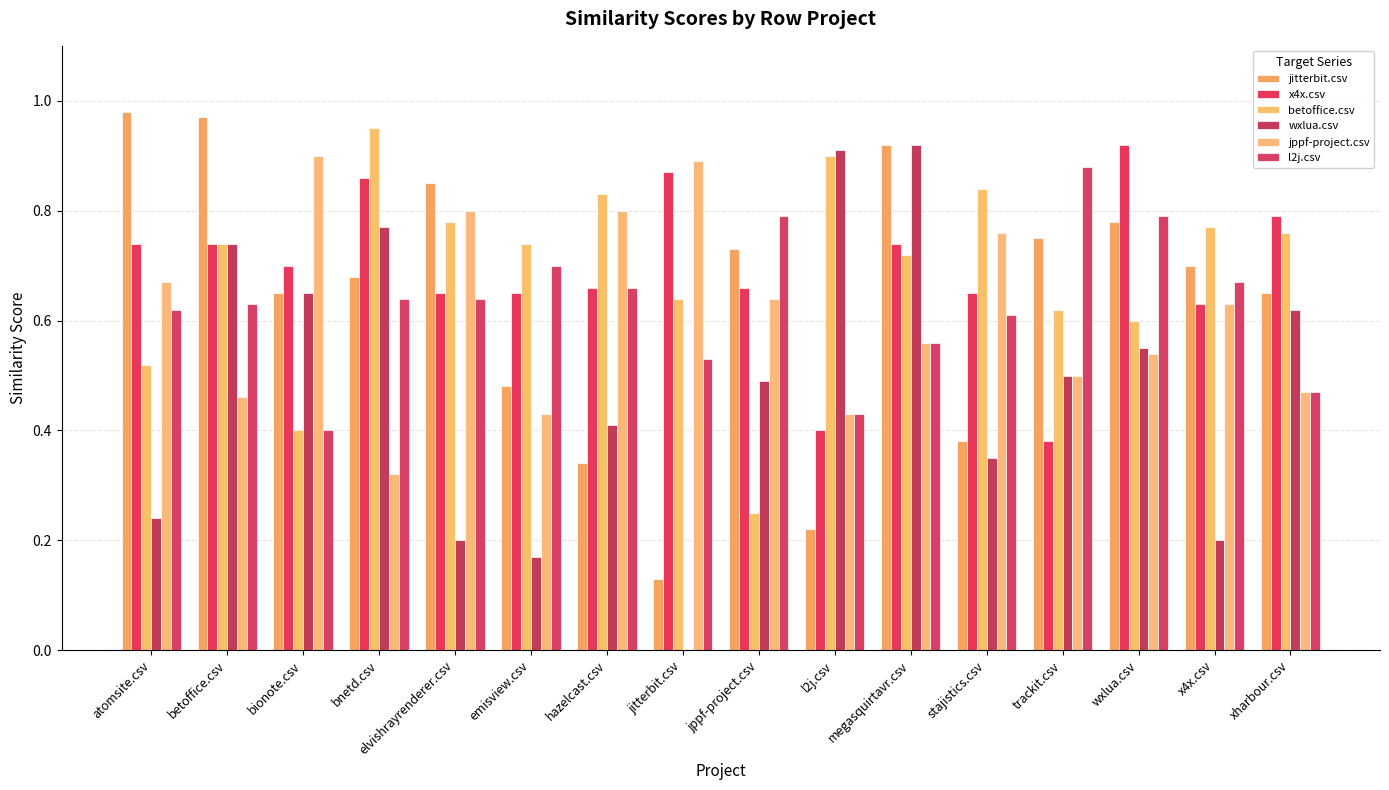

Which category has the highest value in the x4x.csv series?

wxlua.csv